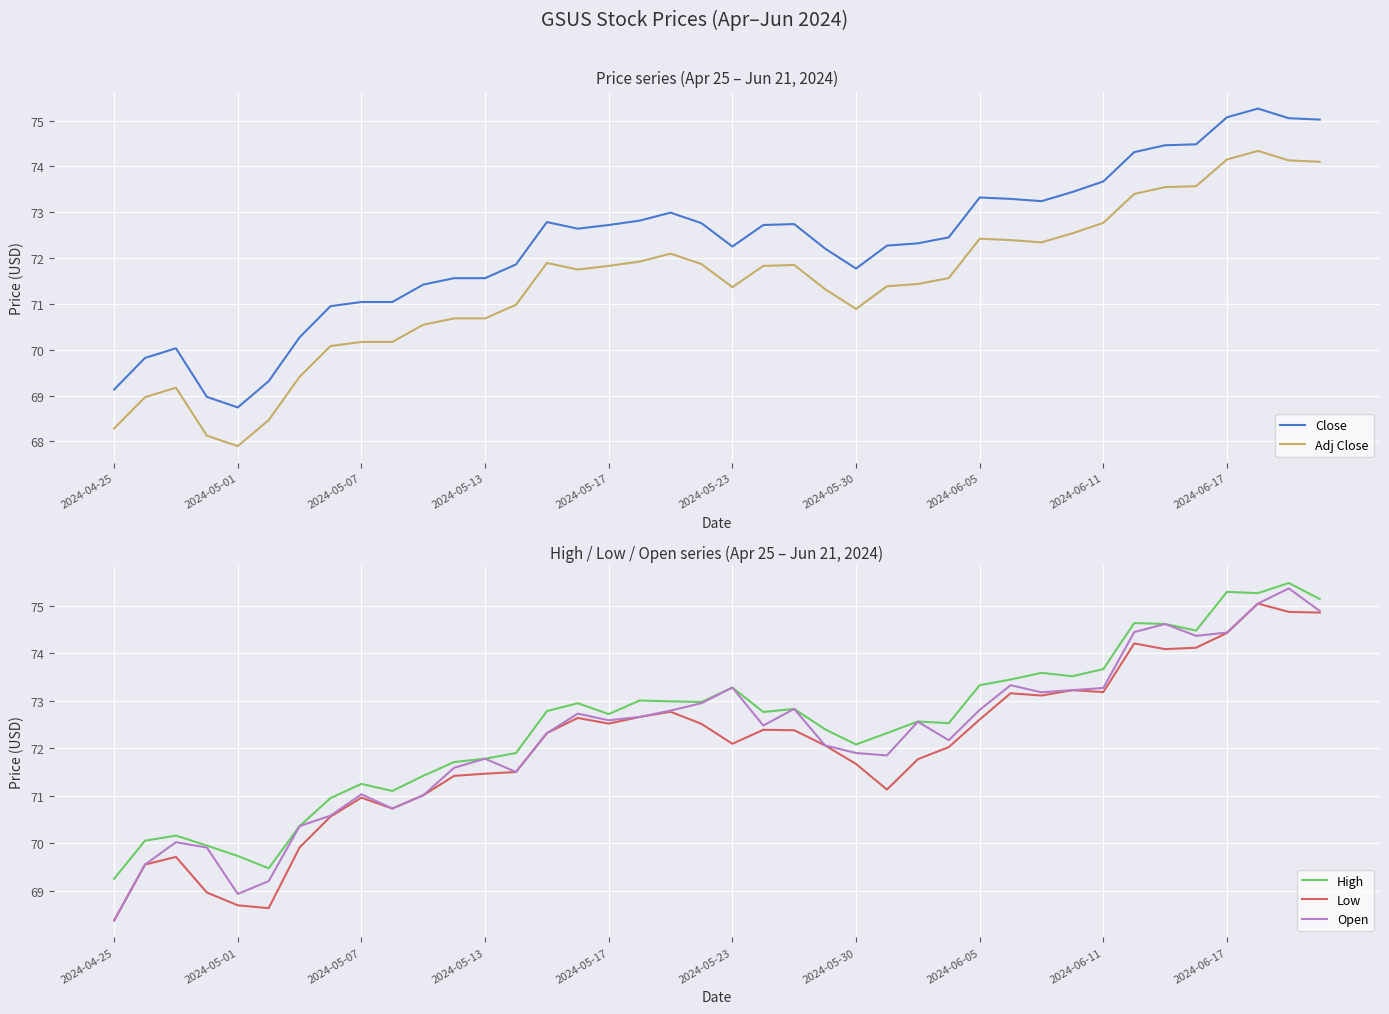

Which category has the lowest value in the High series?

2024-04-25